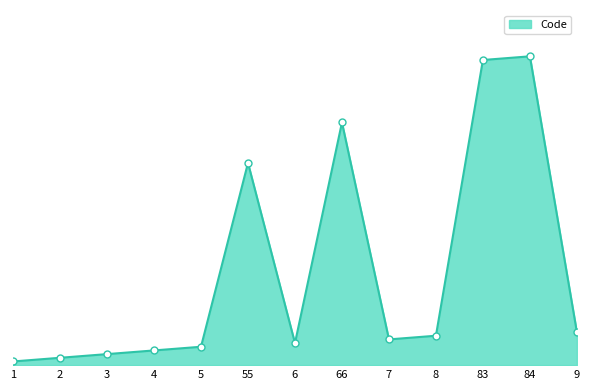

Reading left to right, extract all data points from this chart.

1	2	3	4	5	55	6	66	7	8	83	84	9